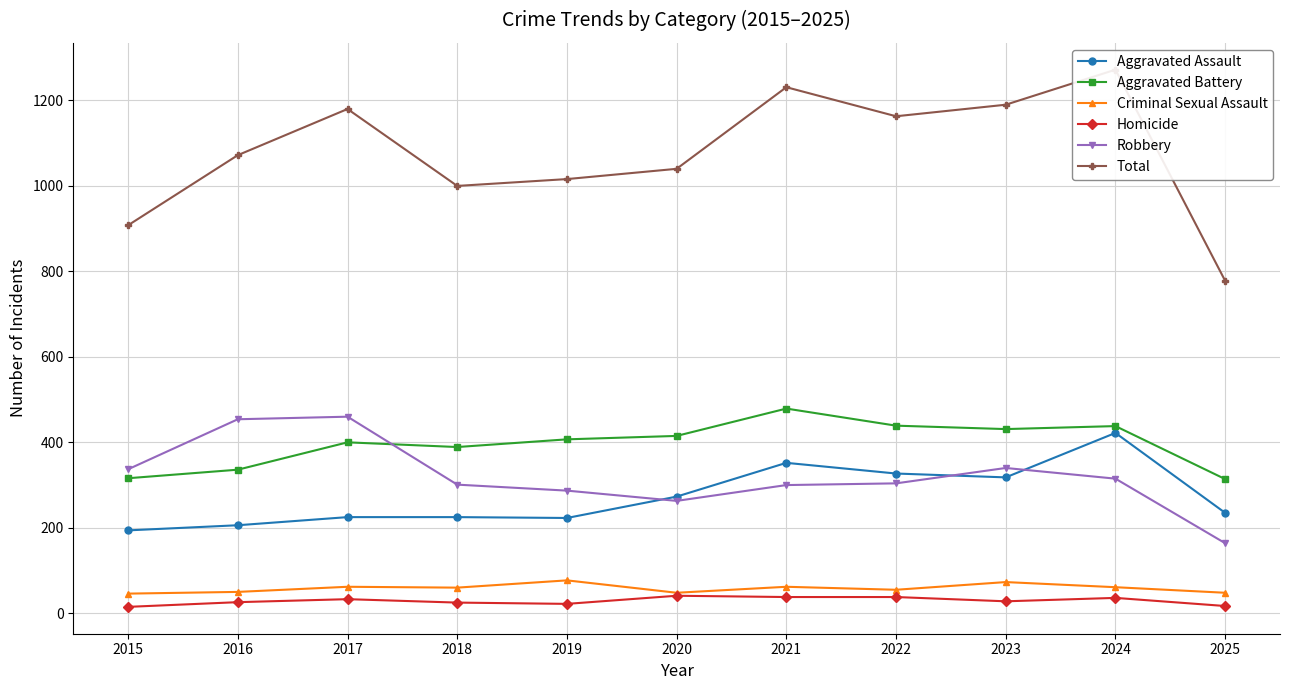

Reading left to right, transcribe all the data shown in this chart.

Aggravated Assault: 194	206	225	225	223	273	352	327	318	422	235
Aggravated Battery: 316	336	400	389	407	415	479	439	431	438	314
Criminal Sexual Assault: 46	50	62	60	77	48	62	55	73	61	48
Homicide: 15	26	33	25	22	41	38	38	28	36	17
Robbery: 337	454	460	301	287	263	300	304	340	315	164
Total: 908	1072	1180	1000	1016	1040	1231	1163	1190	1272	778